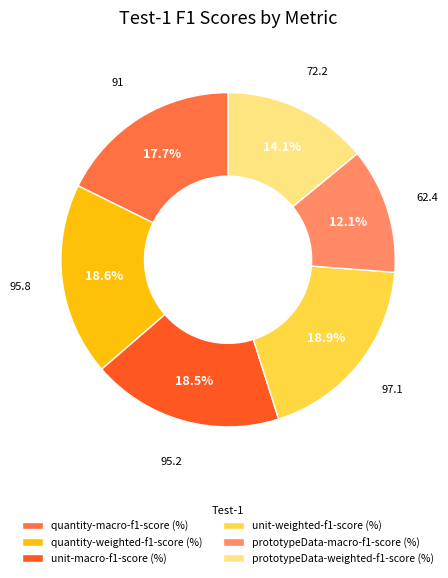

Is there any slice that represents more than half of the pie?

No